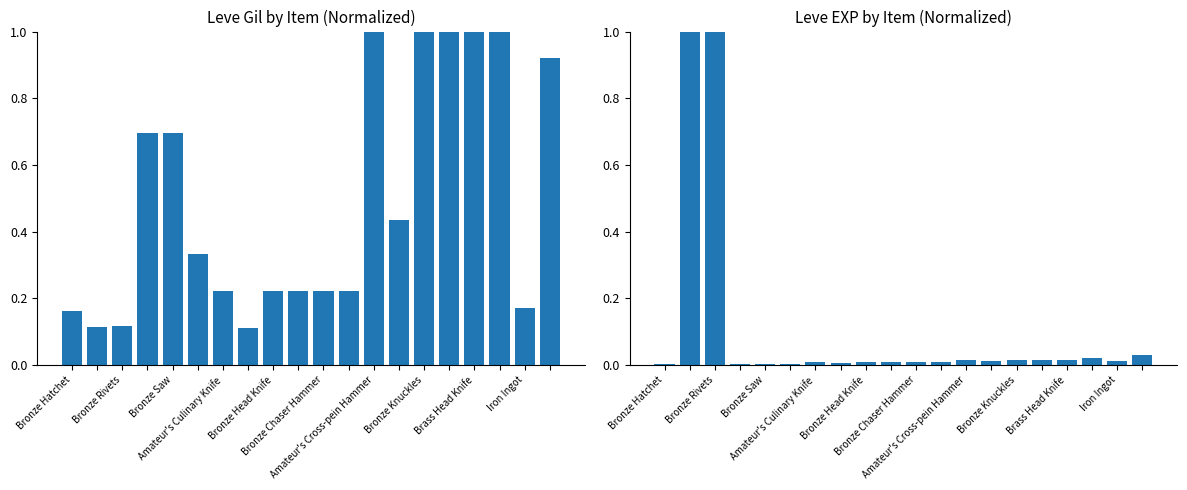

What is the difference between the second highest and second lowest values in the Leve EXP series?

1.0